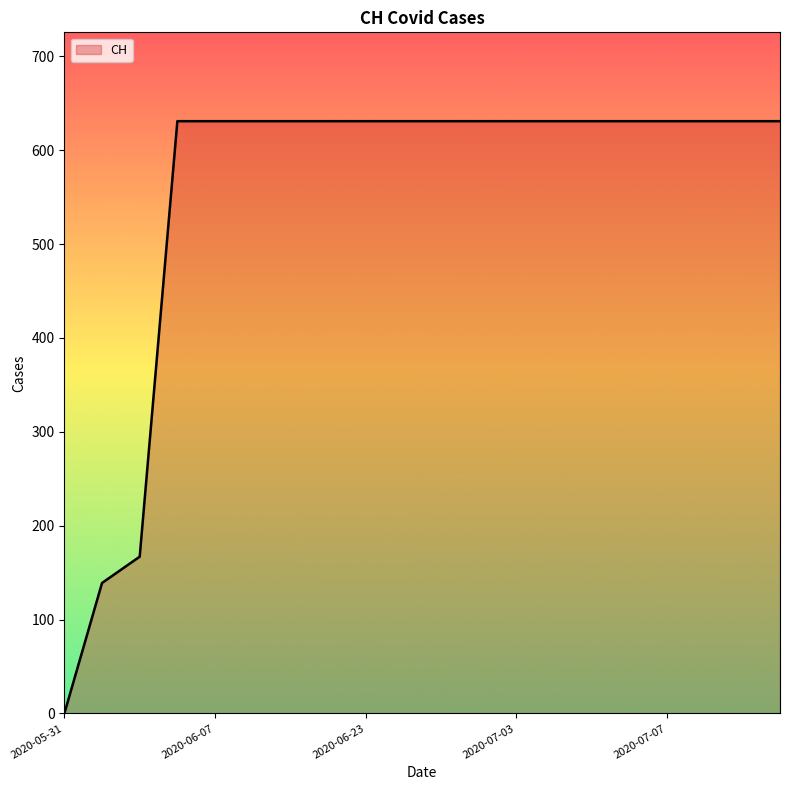

What is the greatest value displayed?

631